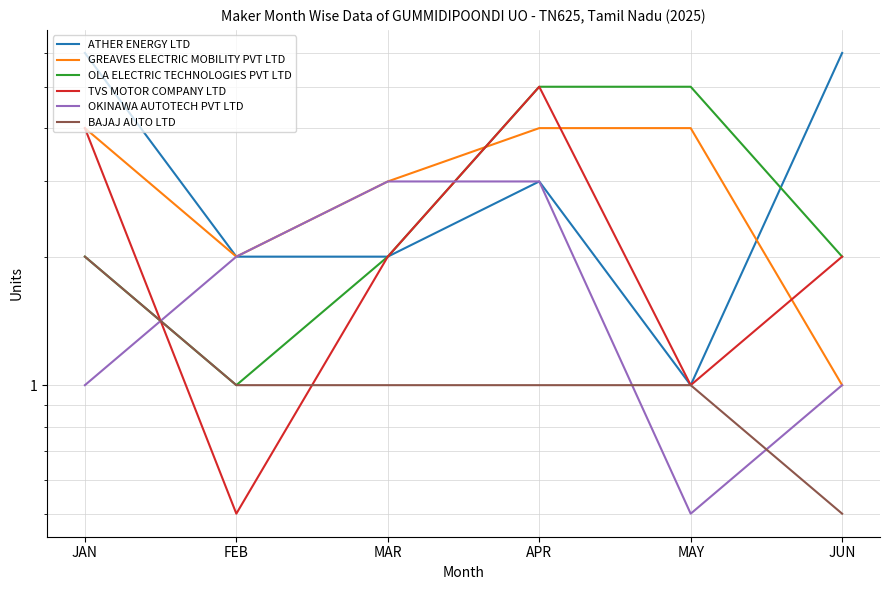

Which category has the lowest value across all series?

FEB